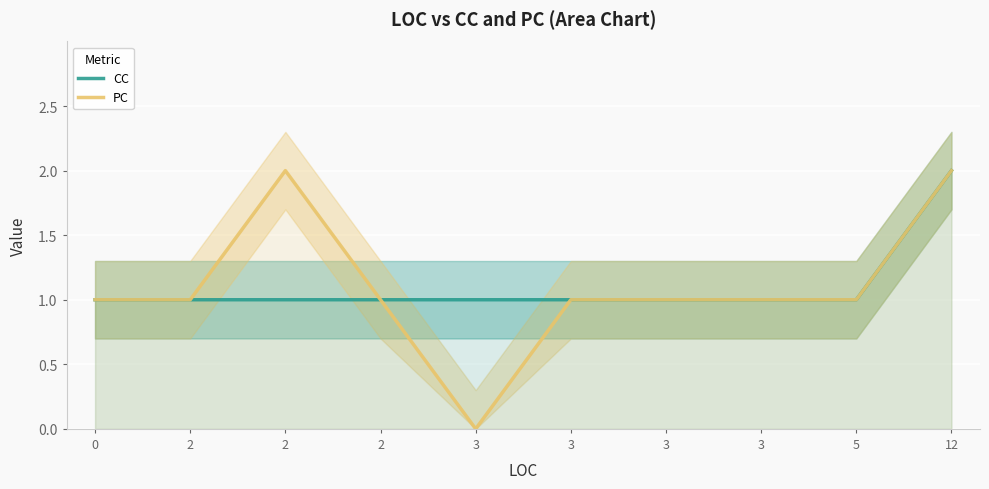

In PC, how many points are higher than both neighbors (excluding endpoints)?

1